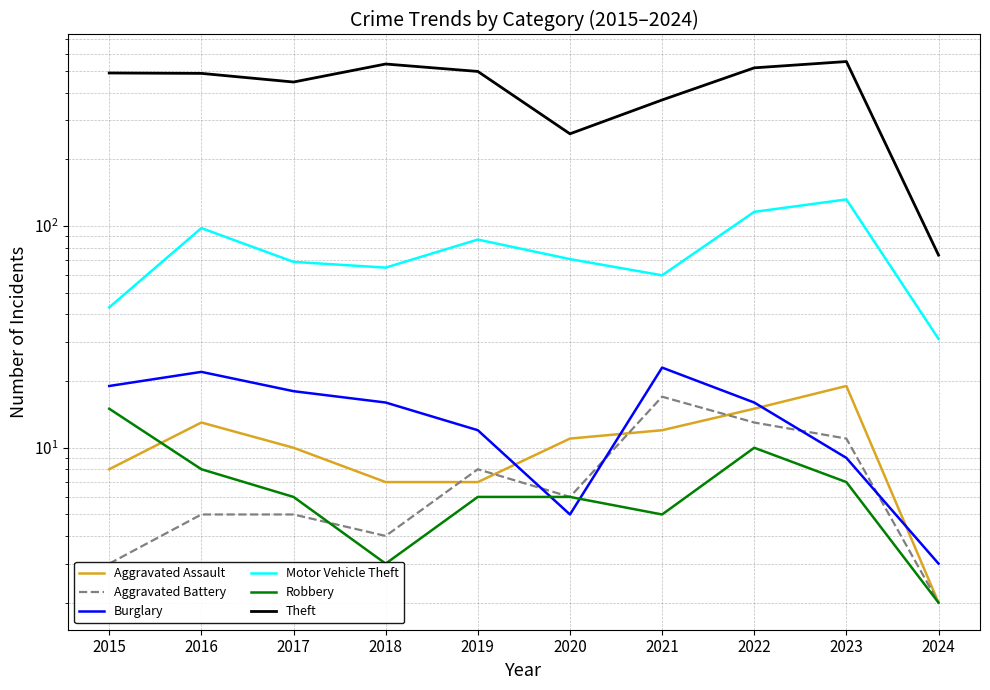

The value of Aggravated Battery at 2024 is 2. True or false?

True